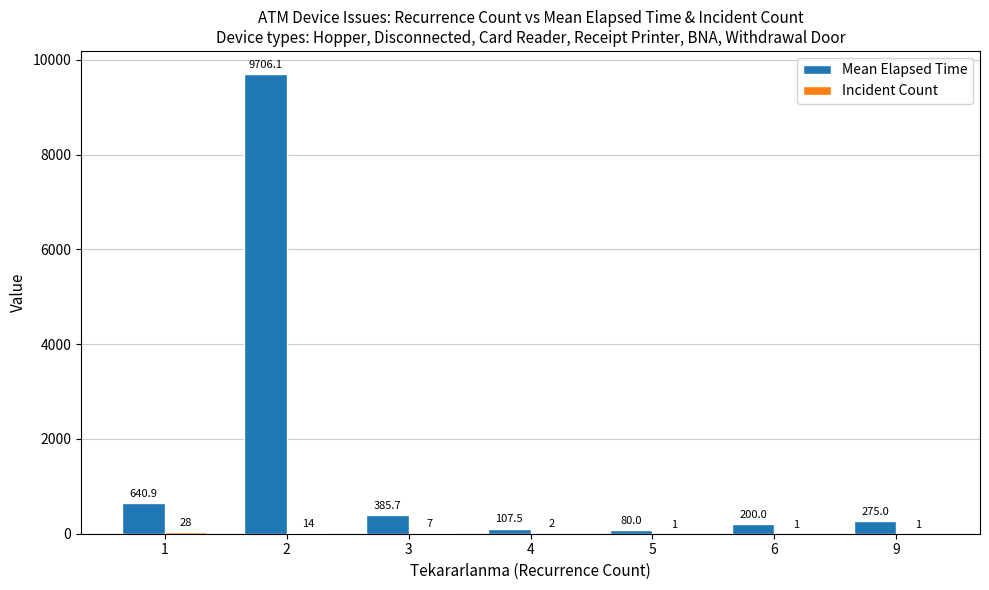

Which series changed the most between 3 and 9?

Mean Elapsed Time